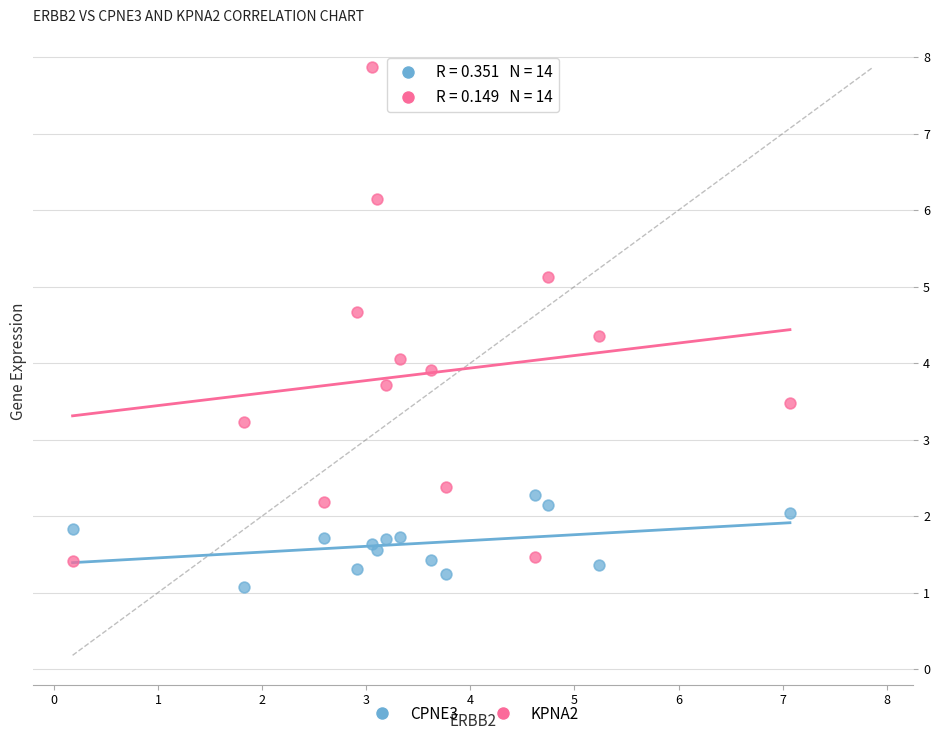

What are all the series names shown in the legend?

CPNE3, KPNA2